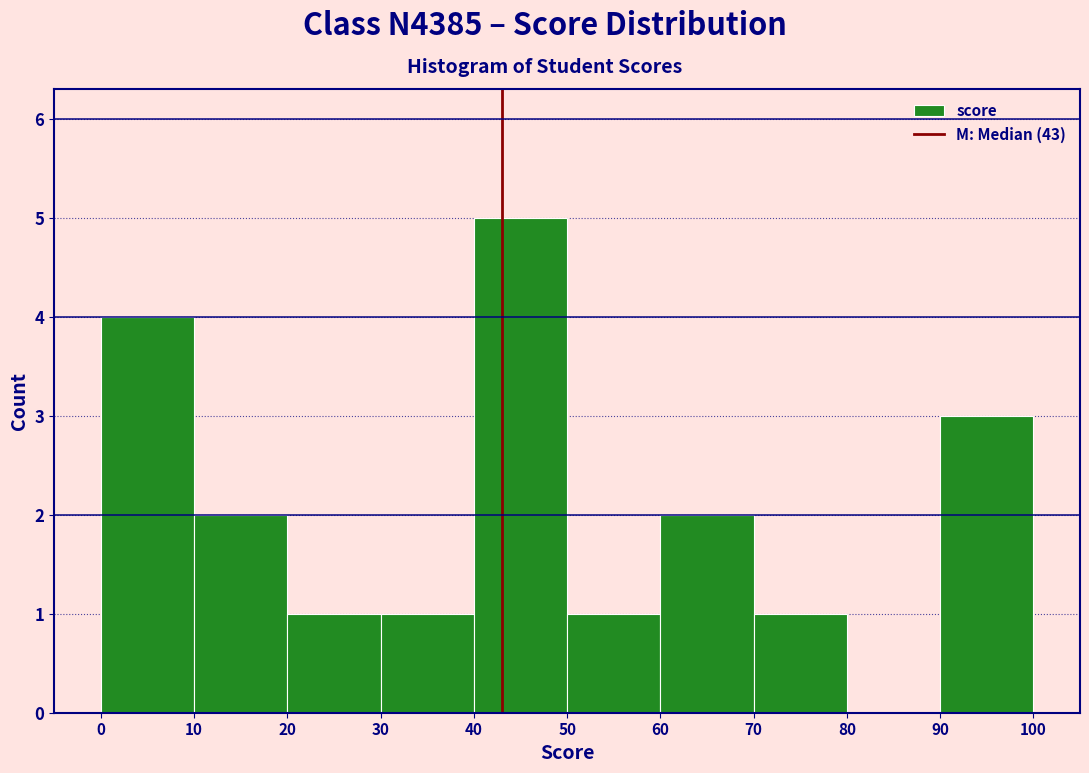

Reading left to right, transcribe this chart: for each bar, give the range it covers on the x-axis and its height. The values are not printed on the chart, so give them approximately, as read against the axis.

0 to 10: 4
10 to 20: 2
20 to 30: 1
30 to 40: 1
40 to 50: 5
50 to 60: 1
60 to 70: 2
70 to 80: 1
80 to 90: 0
90 to 100: 3